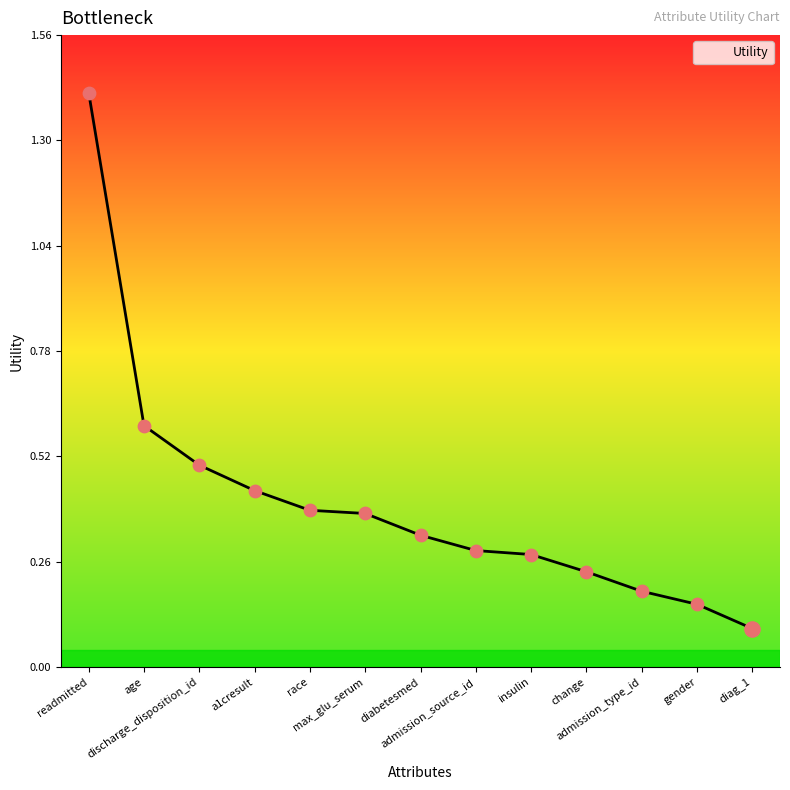

What is the change in value from max_glu_serum to diag_1?

-0.3